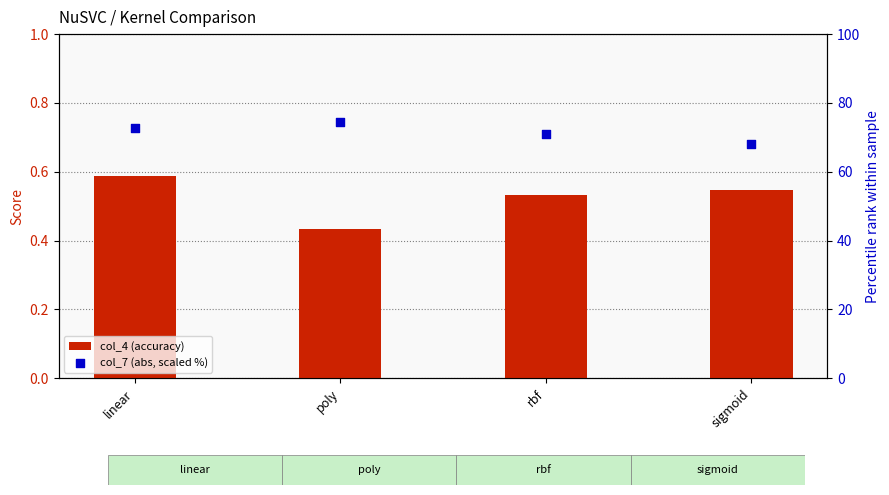

At which category is the sum across all series the highest?

poly